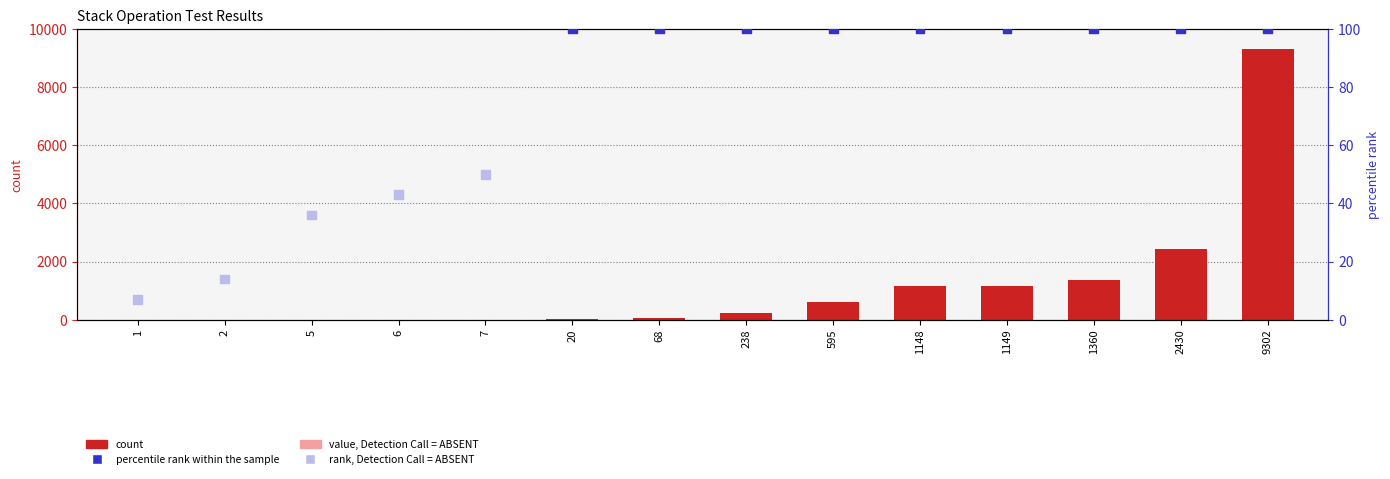

What are all the series names shown in the legend?

count, percentile rank within the sample